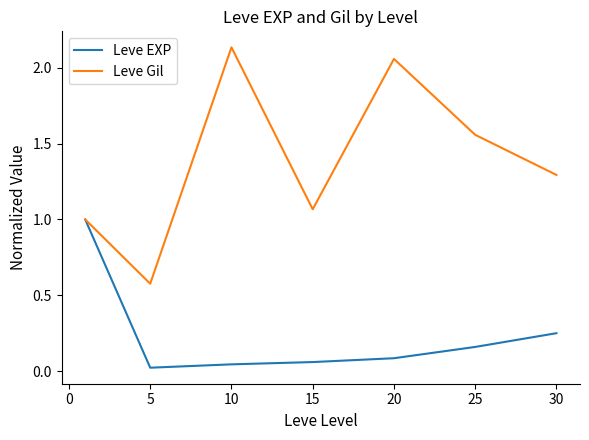

Which series has the largest total across all categories?

Leve Gil